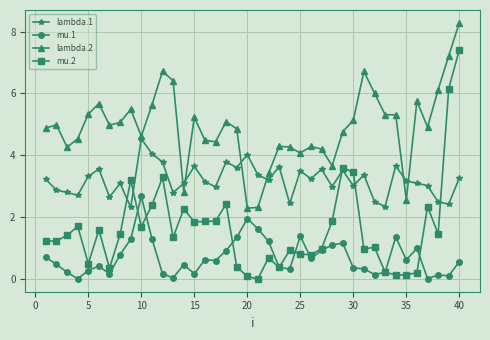

True or false: mu.1 and lambda.1 cross at least once.

False